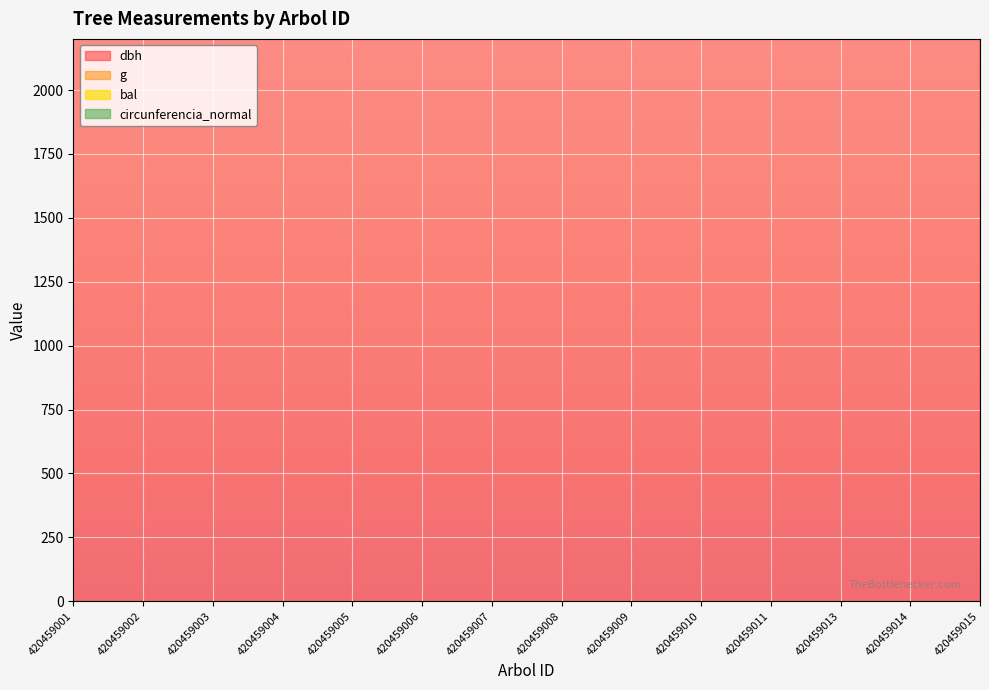

What is the value of the g point at the 7th from the left?

13665.9